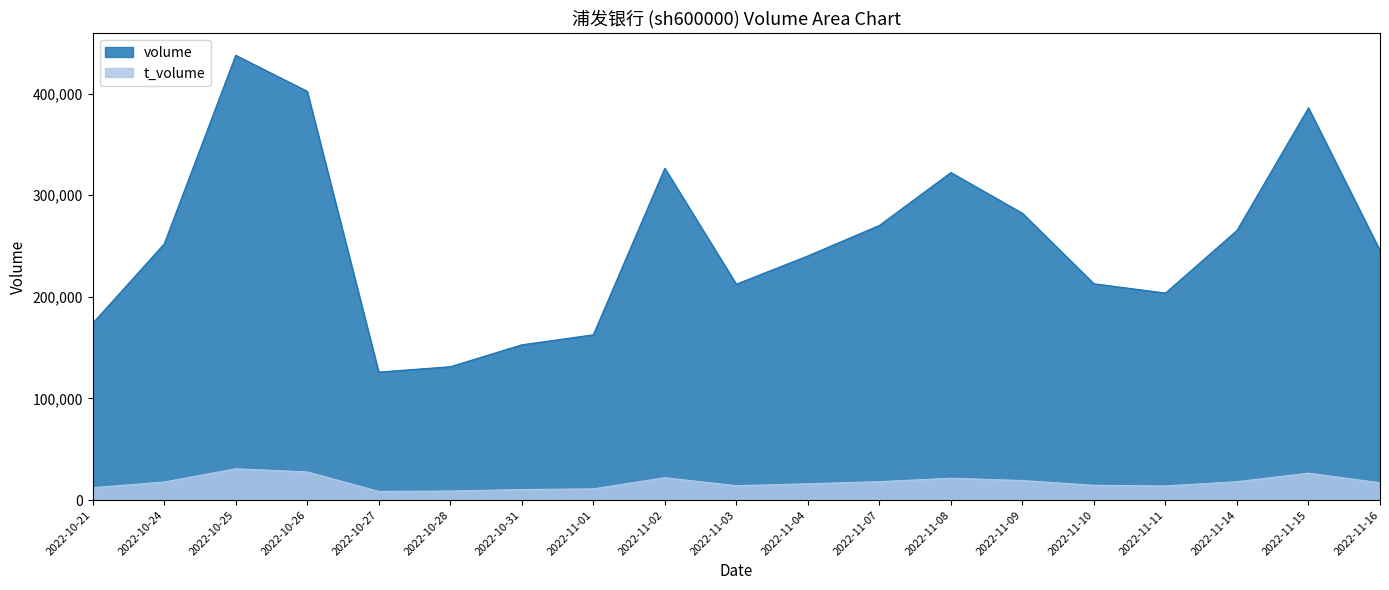

Rank the categories by volume value from lowest to highest.

2022-10-27, 2022-10-28, 2022-10-31, 2022-11-01, 2022-10-21, 2022-11-11, 2022-11-03, 2022-11-10, 2022-11-04, 2022-11-16, 2022-10-24, 2022-11-14, 2022-11-07, 2022-11-09, 2022-11-08, 2022-11-02, 2022-11-15, 2022-10-26, 2022-10-25